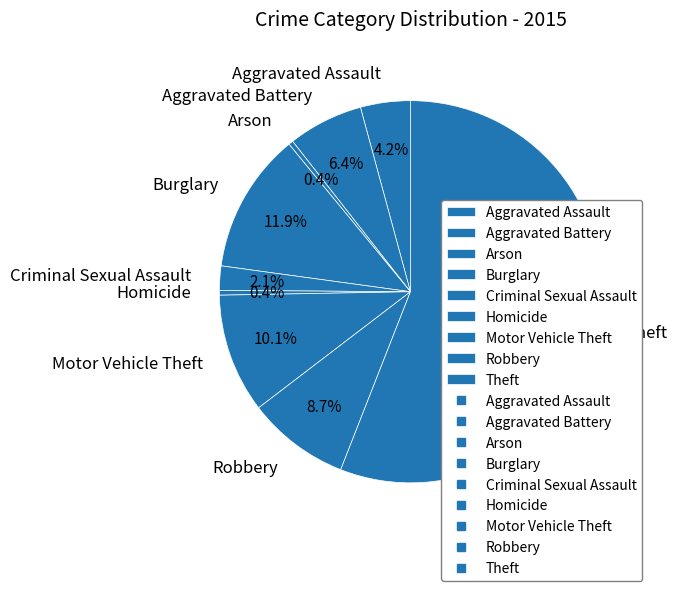

To the nearest percent, what percentage of the pie is Burglary?

12%